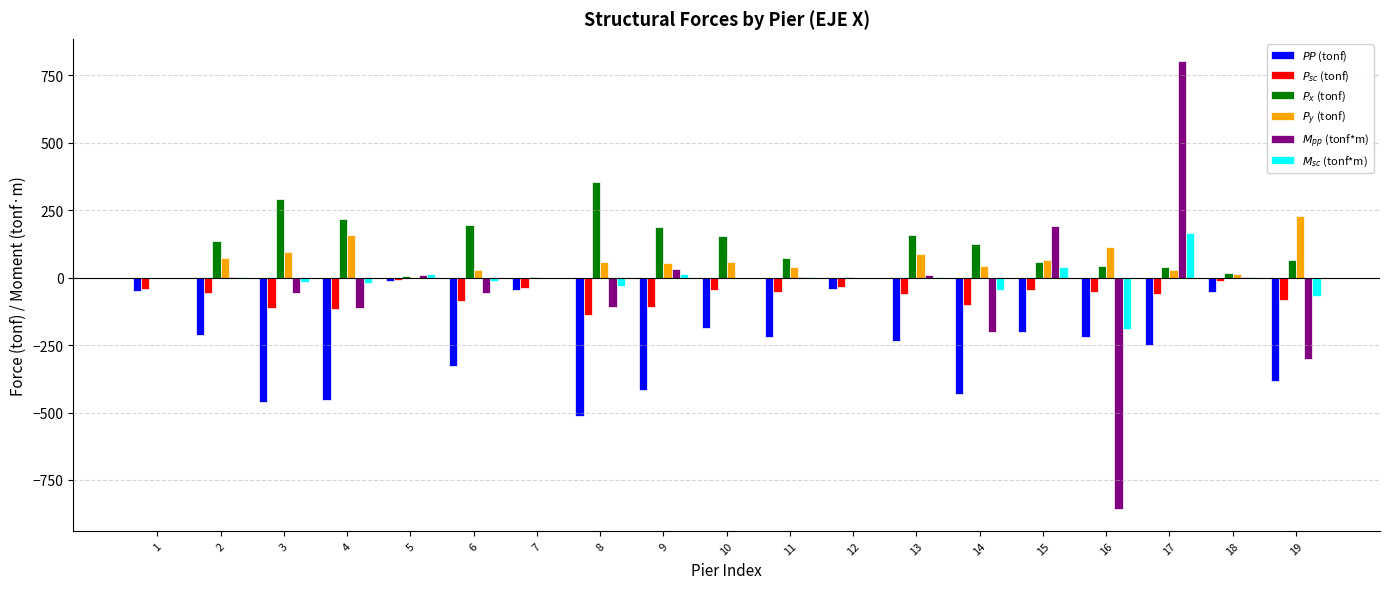

What is the average value of the $PP$ (tonf) series?

-248.4